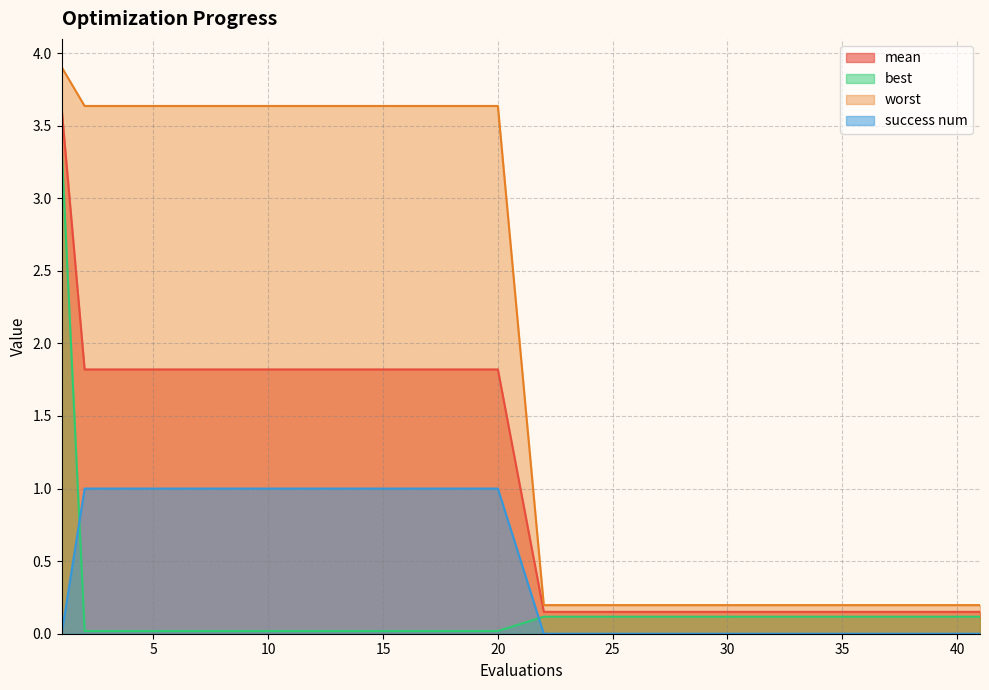

Rank the series by their maximum value, from highest to lowest.

worst, mean, best, success num